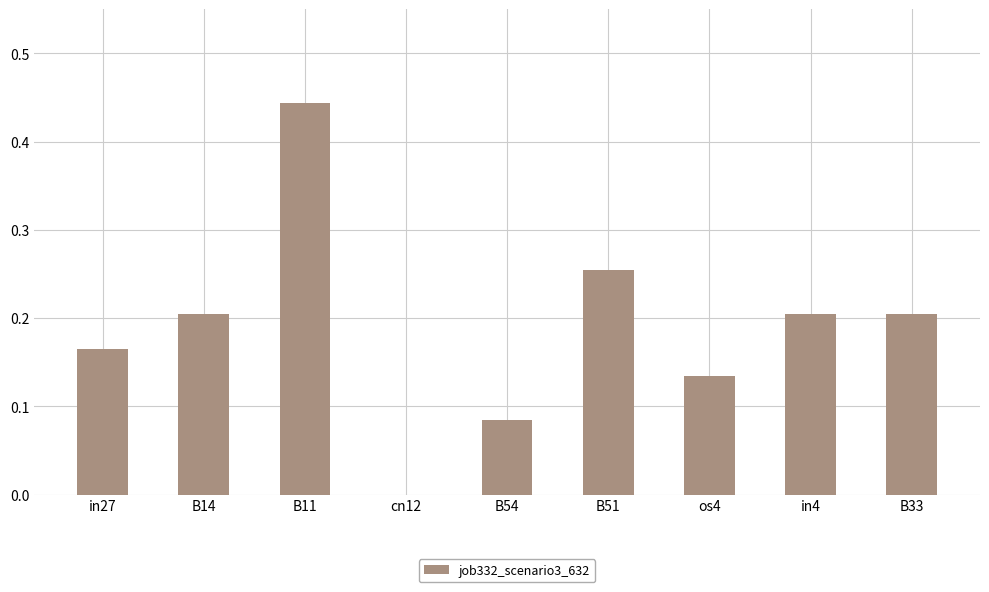

What is the sum of the values at in27 and B11?

0.6